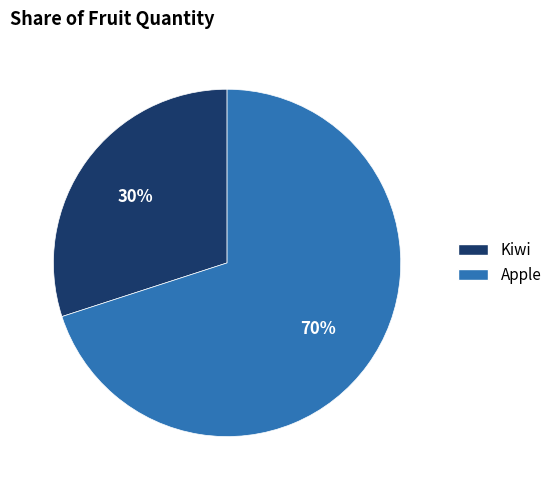

Combined, do Kiwi and Apple account for over 50%?

Yes